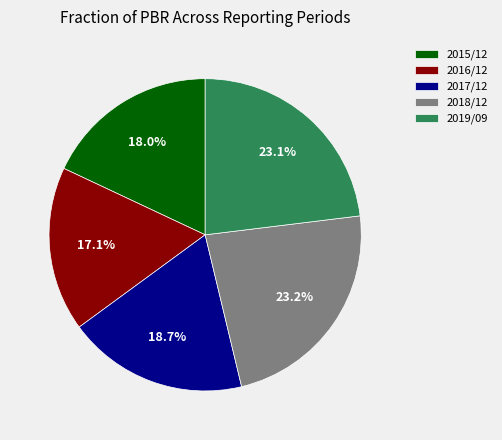

To the nearest percent, what is the average slice percentage?

20%